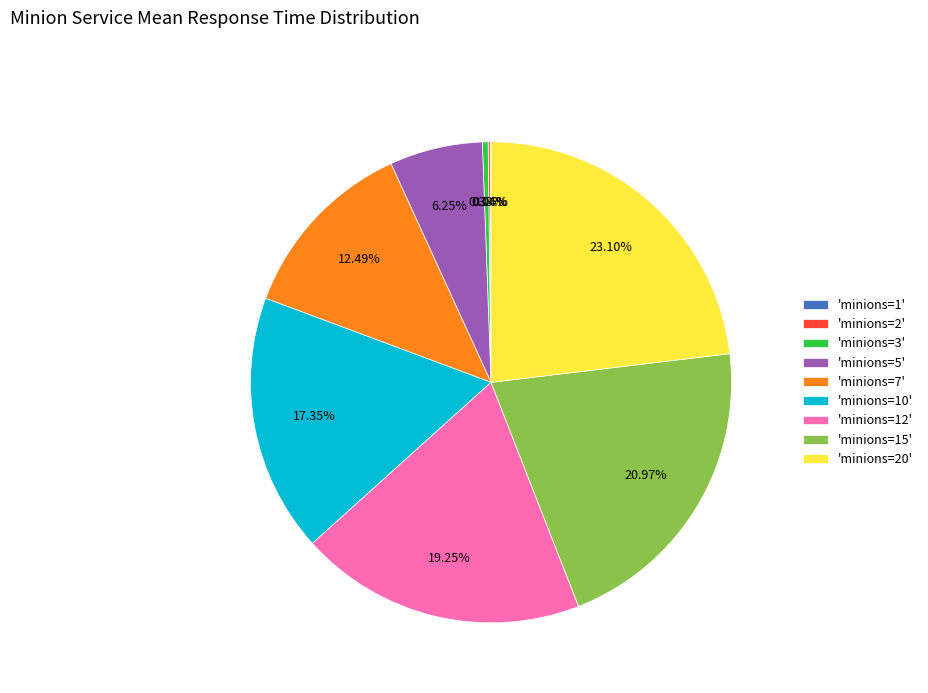

Approximately how many times larger is the value at 'minions=7' compared to 'minions=5'?

2.0